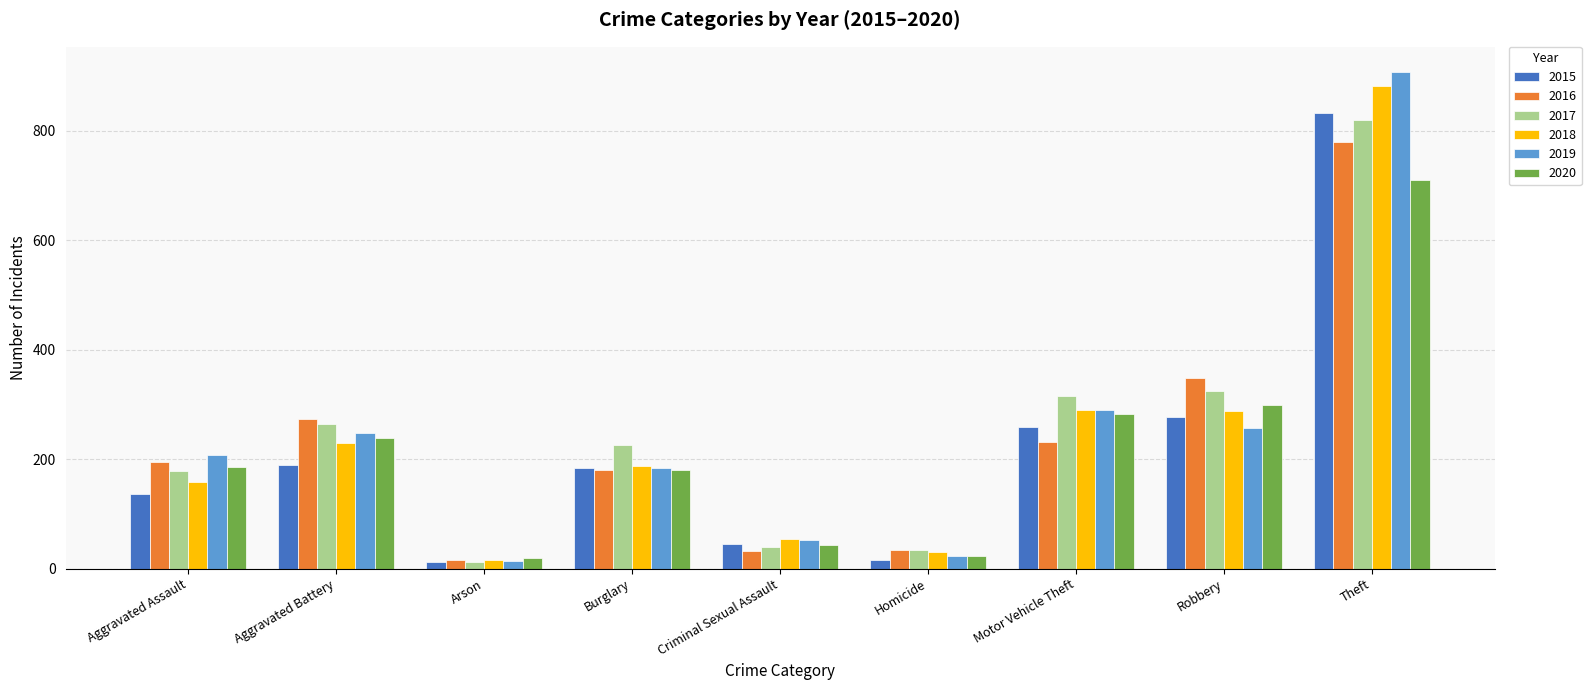

What is the average value of the 2015 series?

217